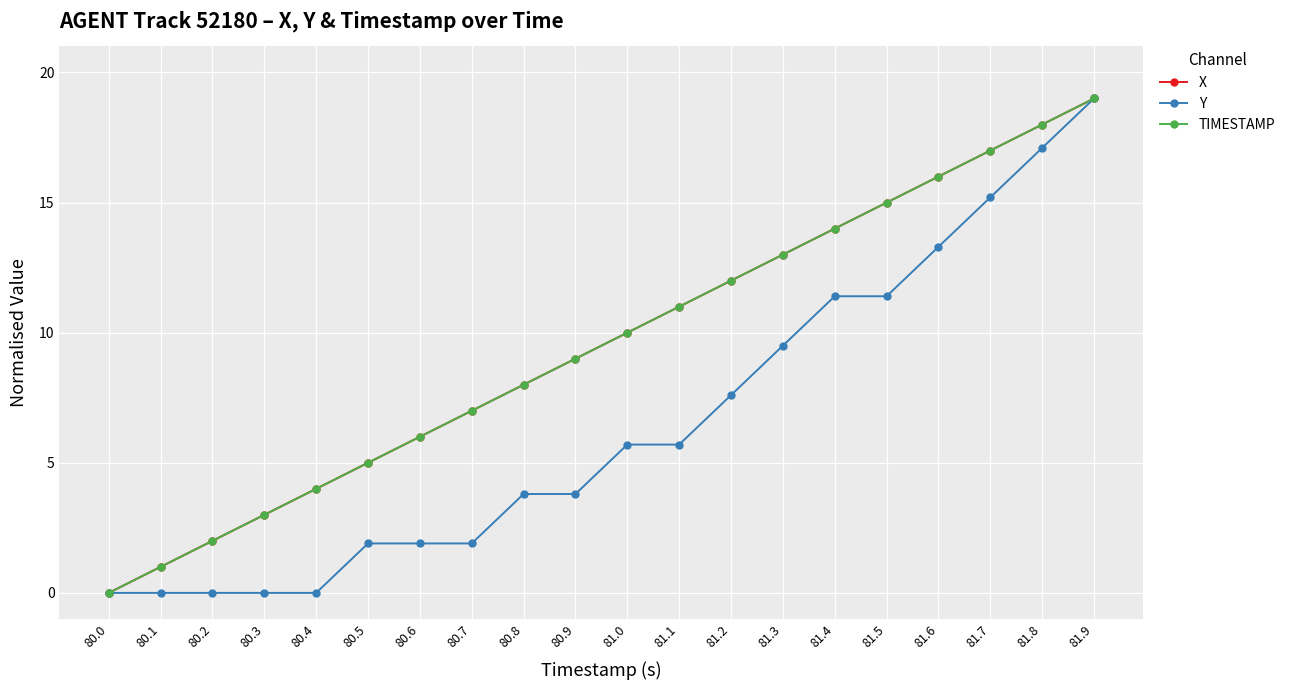

How many values in the Y series are below 5?

10